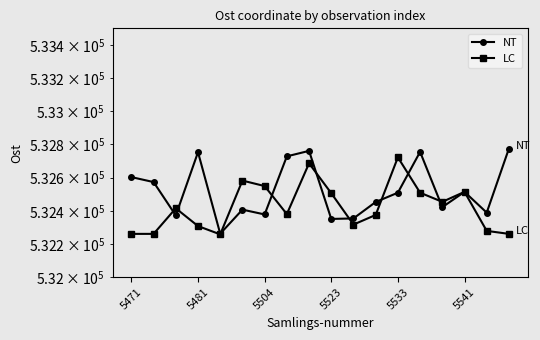

At 11, list the series in order from largest to smallest.

NT, LC